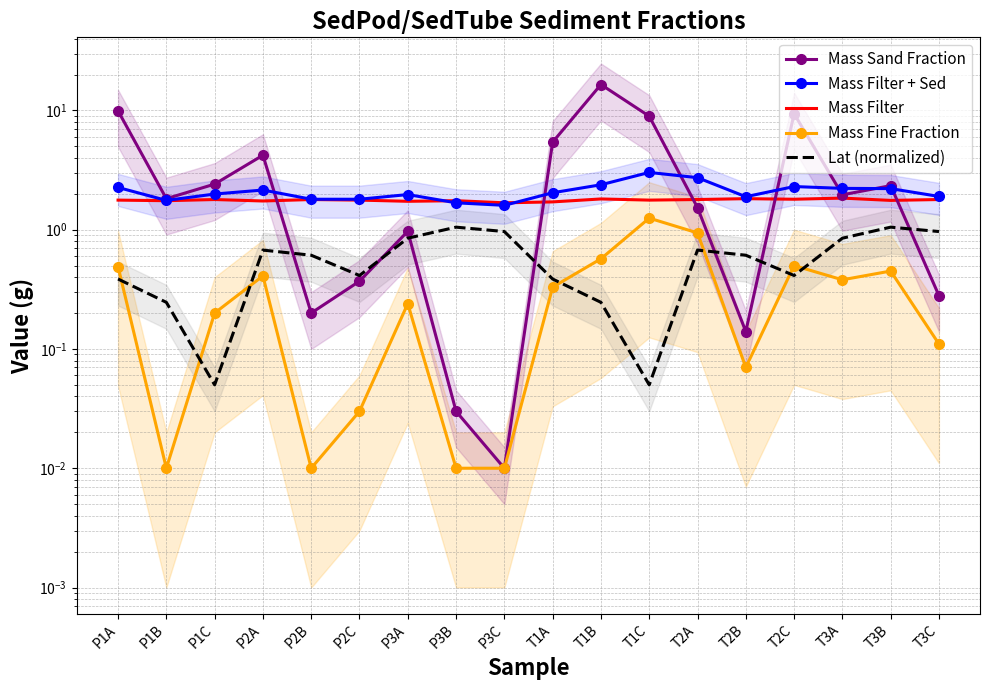

How many categories are shown in the chart?

18